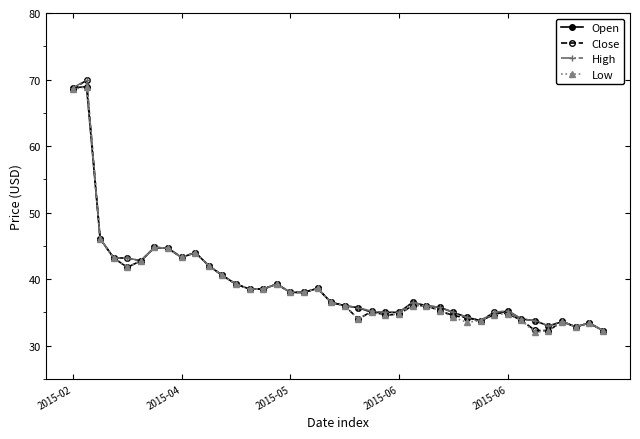

Count the number of data series in this chart.

4